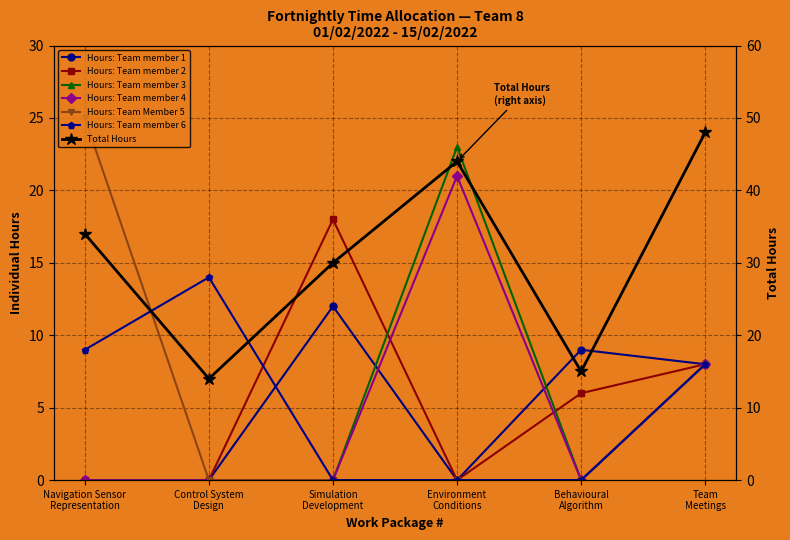

List the series in order of their peak value, highest first.

Hours: Team Member 5, Hours: Team member 3, Hours: Team member 4, Hours: Team member 2, Hours: Team member 6, Hours: Team member 1